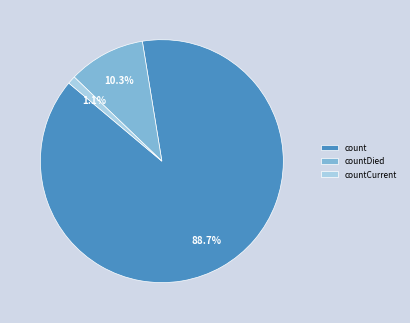

Which slice is the largest?

count